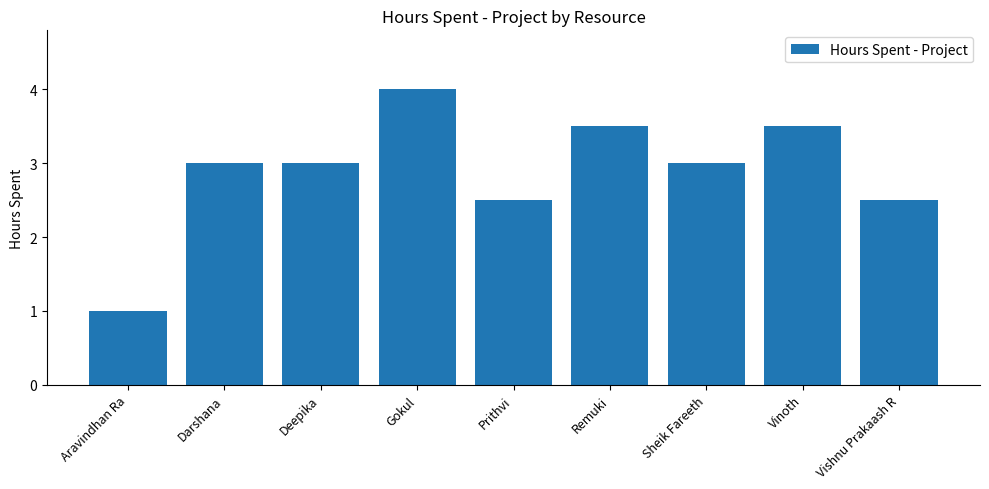

What is the smallest value displayed?

1.0